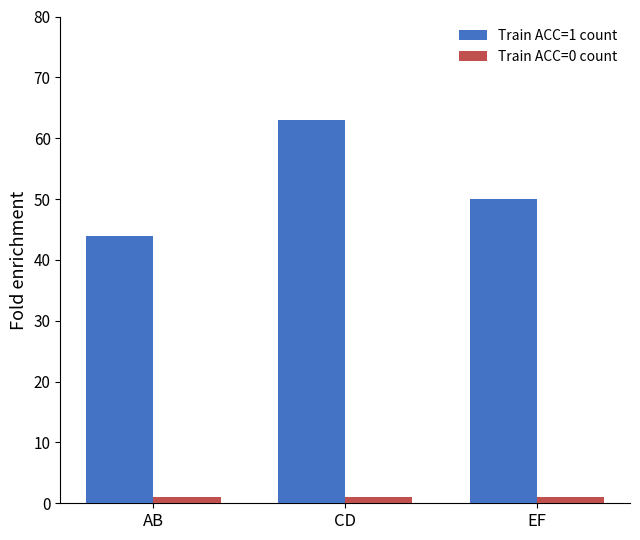

Where is Train ACC=1 count nearest to the value 53?

EF